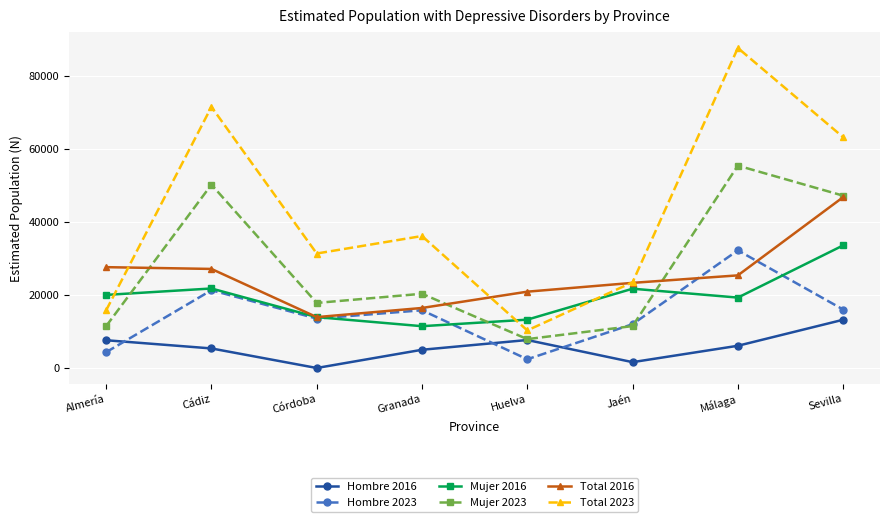

How many data points does each series have?

8